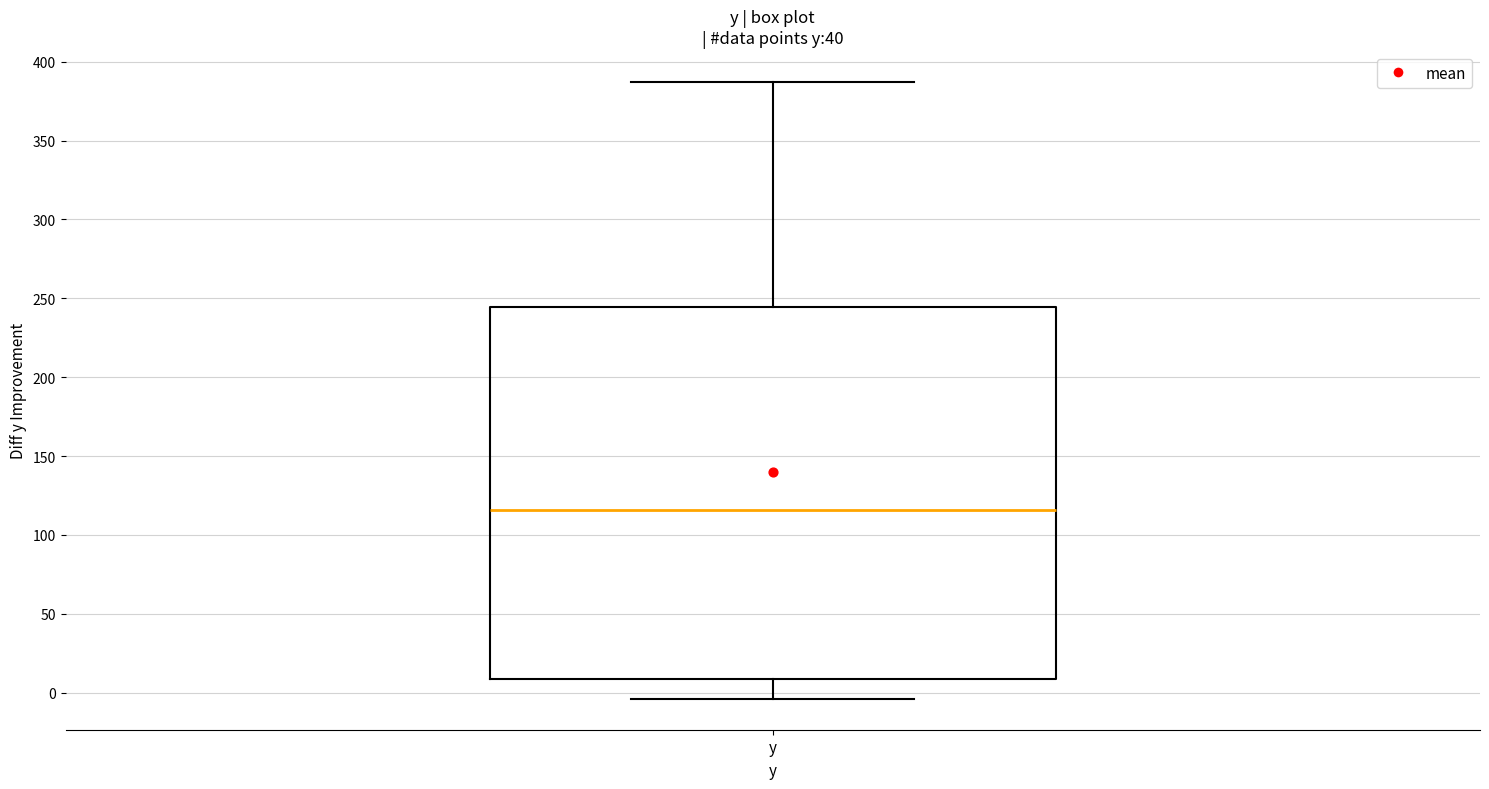

Transcribe this box plot: give where the median line is, the range the box spans, and where the two whiskers end, as read against the y-axis. The values are not printed on the chart, so give them approximately, as read against the axis.

median 115, box 10 to 245, whiskers -5 to 385